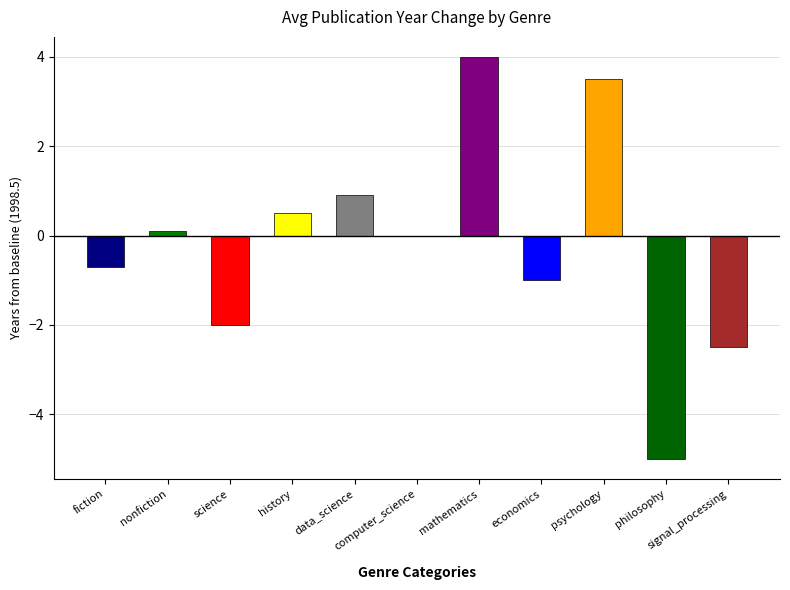

What is the greatest value displayed?

4.0